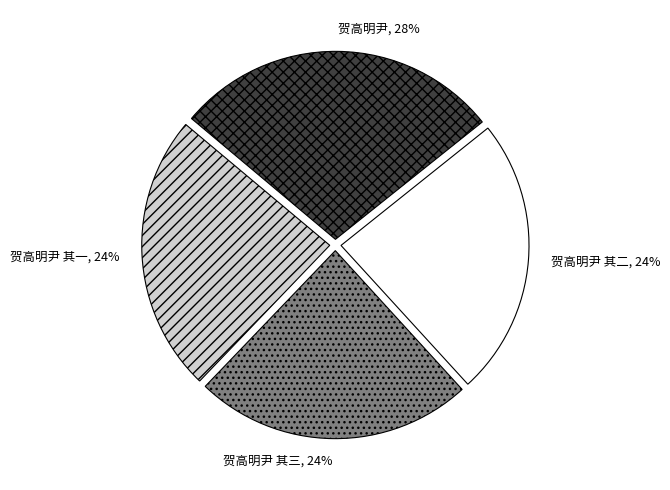

Approximately how many times larger is the value at 贺高明尹 其三 compared to 贺高明尹 其二?

1.0